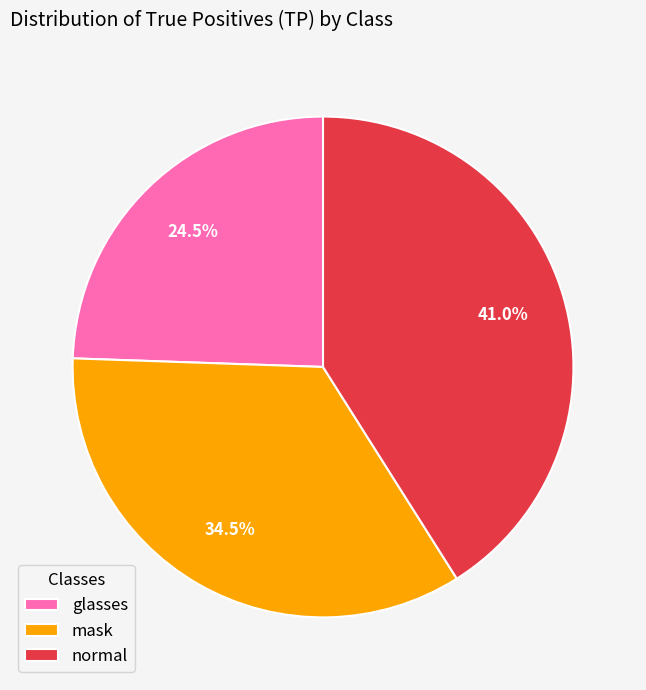

To the nearest percent, what is the average slice percentage?

33%